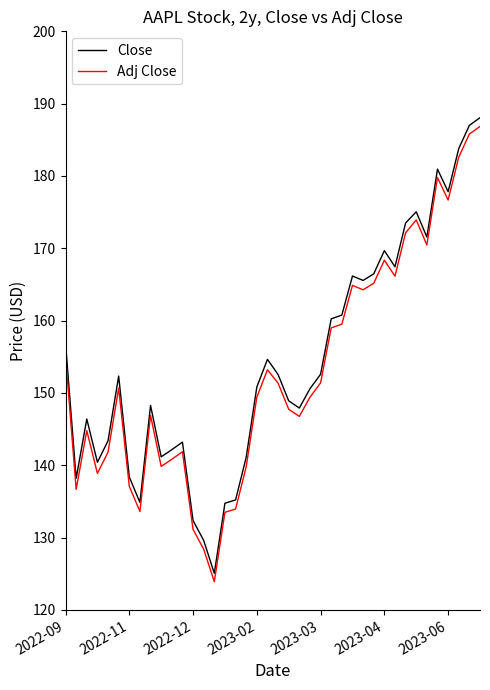

What is the average value of the Close series?

154.4